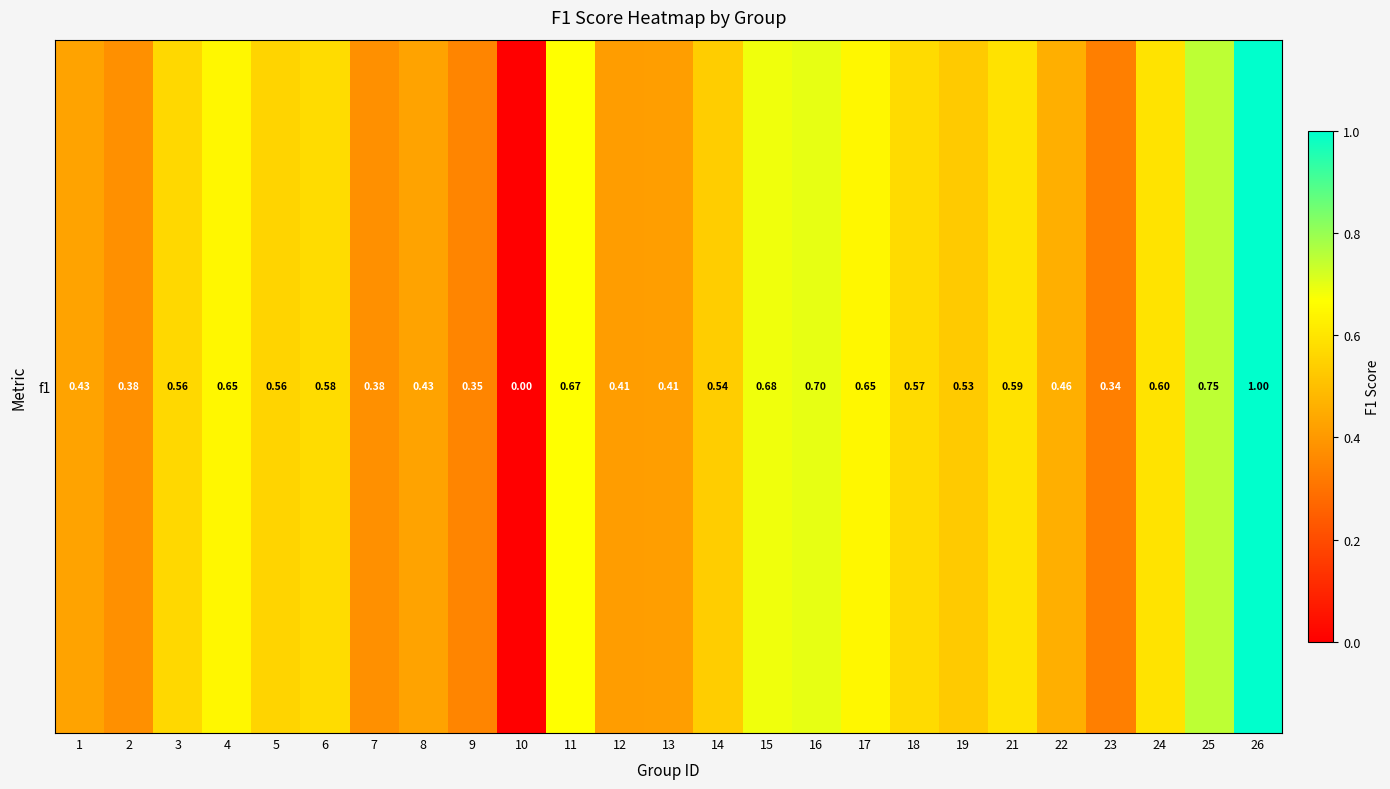

Reading left to right, what are all the values shown in this chart?

0.4	0.4	0.6	0.6	0.6	0.6	0.4	0.4	0.3	0.0	0.7	0.4	0.4	0.5	0.7	0.7	0.6	0.6	0.5	0.6	0.5	0.3	0.6	0.8	1.0